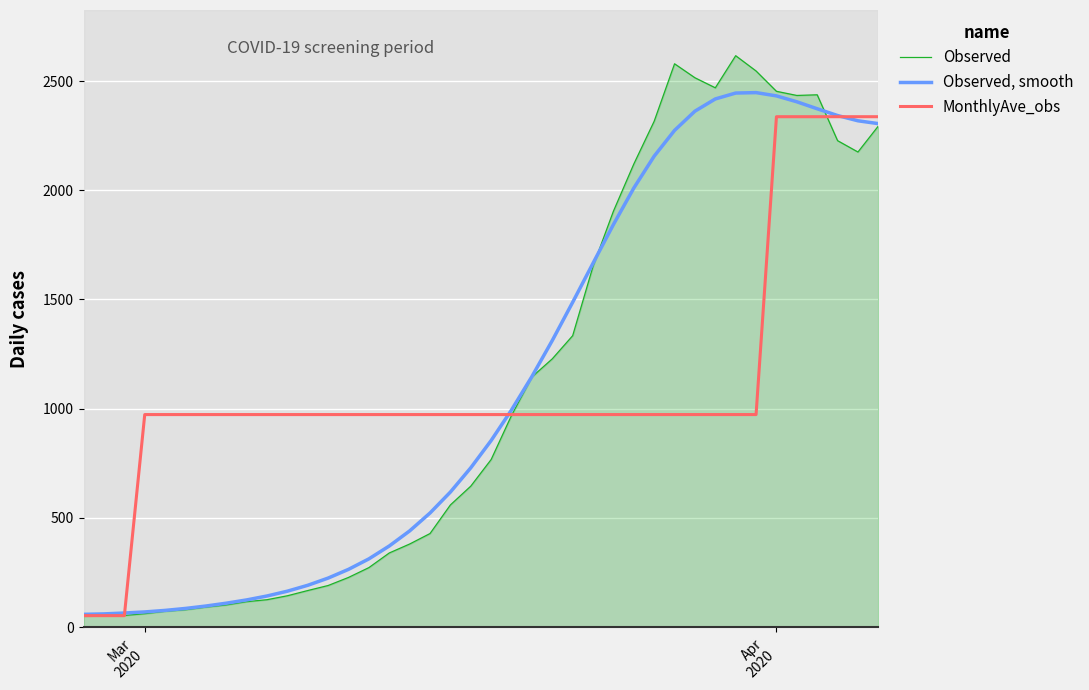

What is the maximum value for Observed?

2616